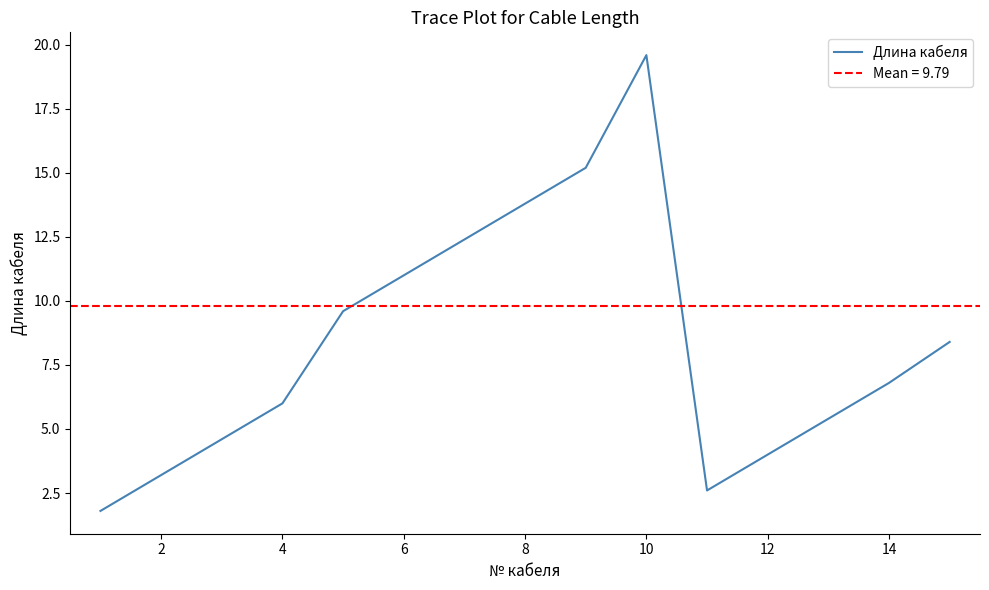

What is the difference between the maximum and minimum values?

17.8